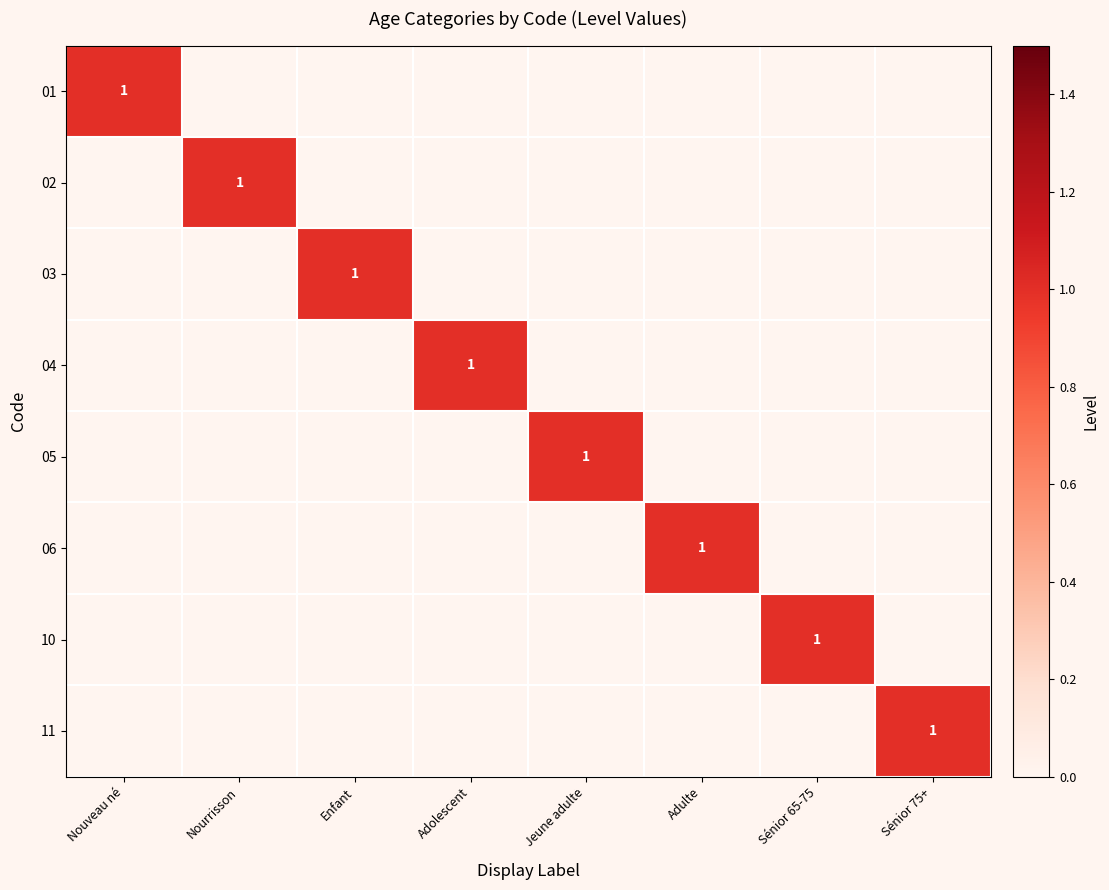

How many data points does each series have?

8